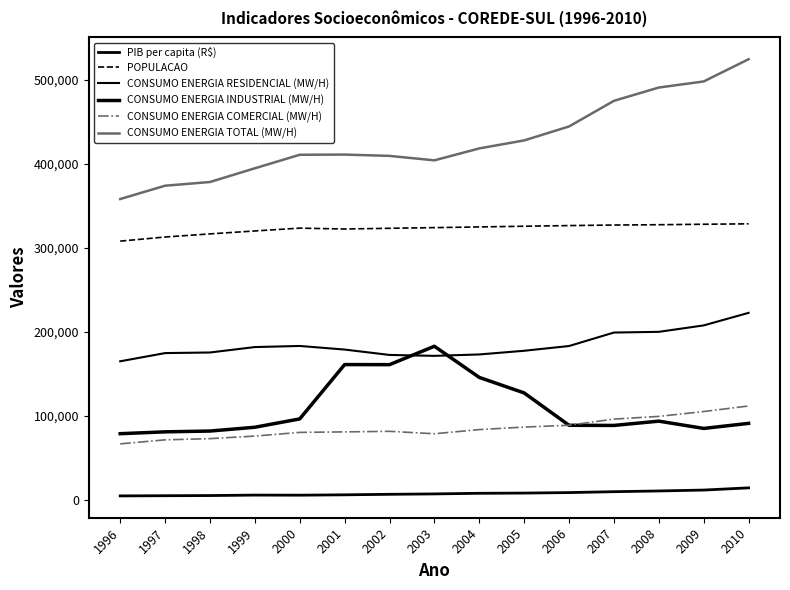

What is the spread (max minus min) of values at 2003?

397191